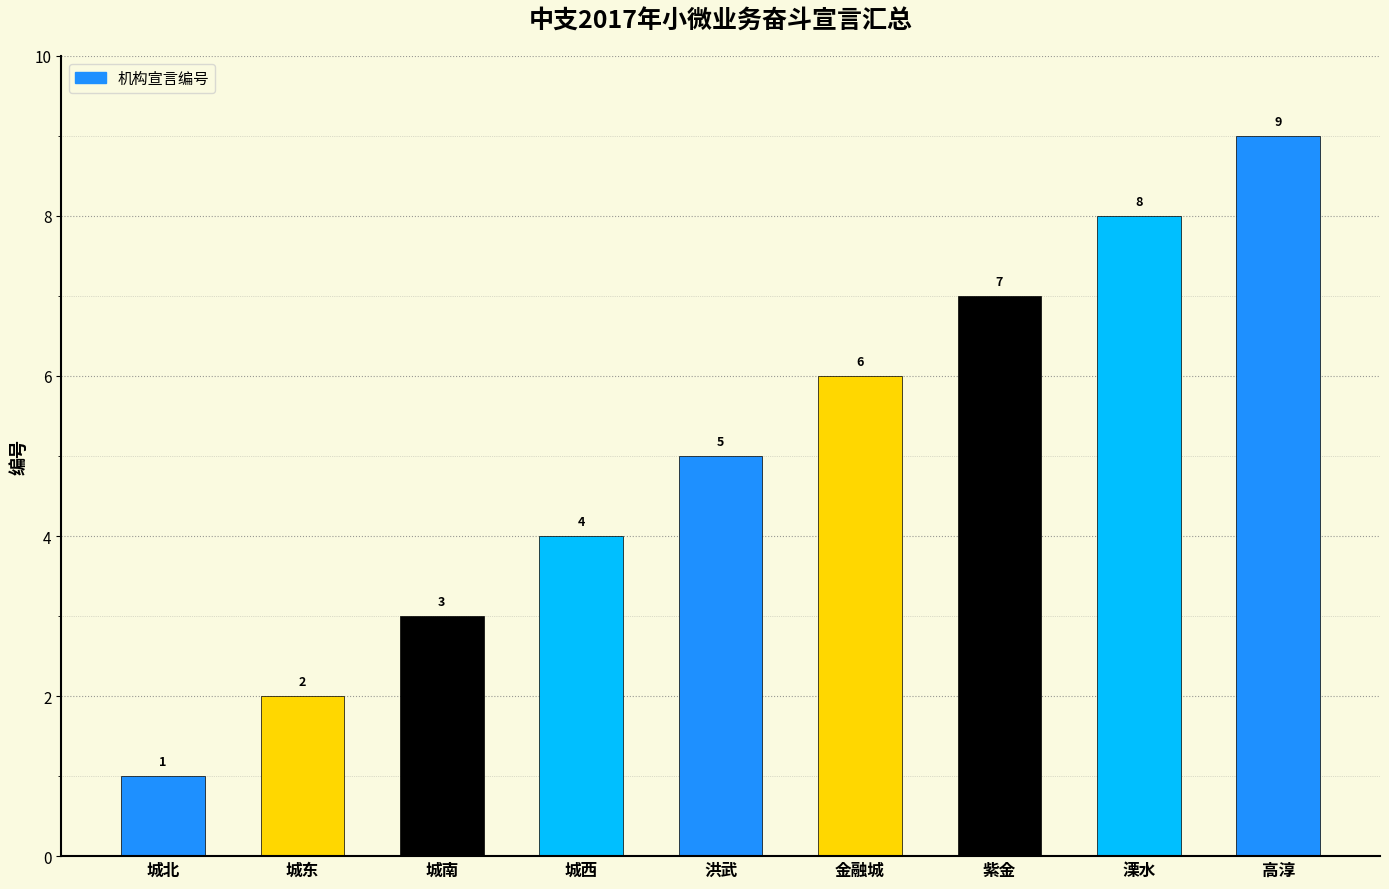

True or false: the data shows 8 at 溧水.

True